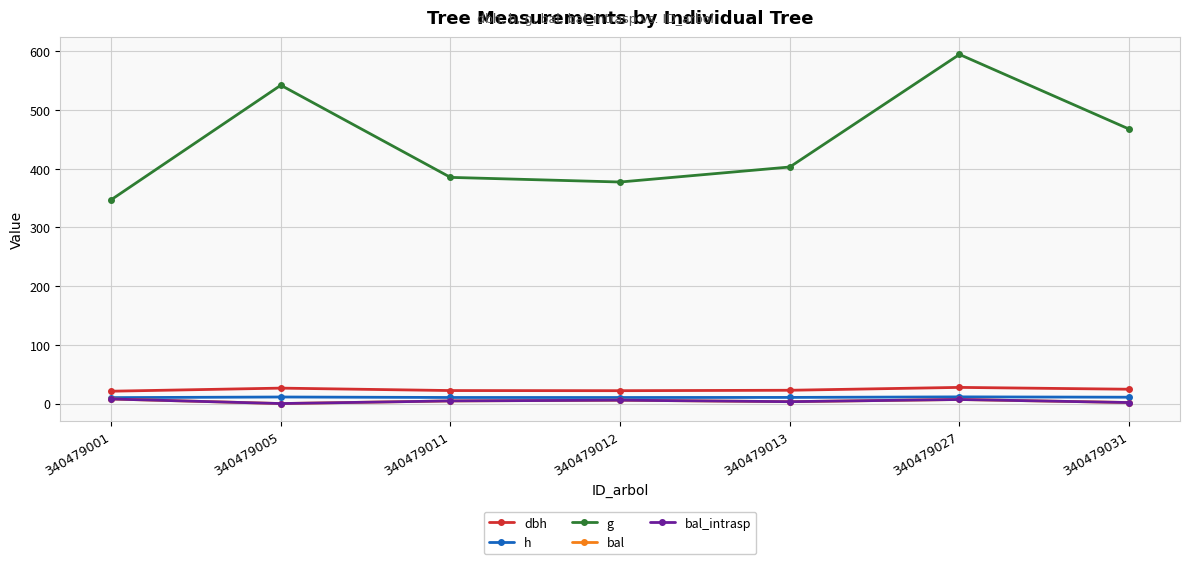

The dbh series shows 36.3 at 340479011. True or false?

False